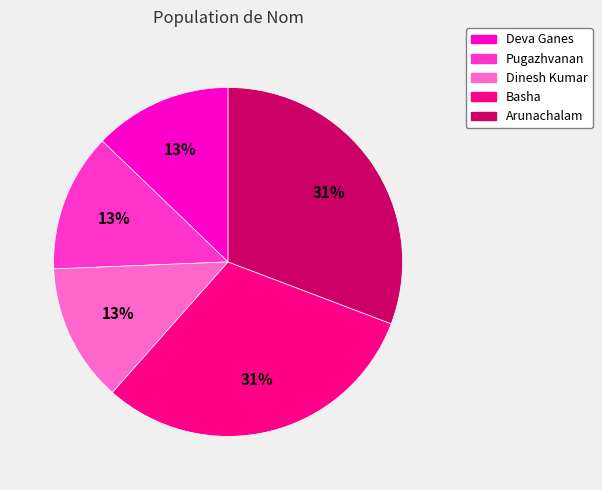

How many segments does this pie chart have?

5